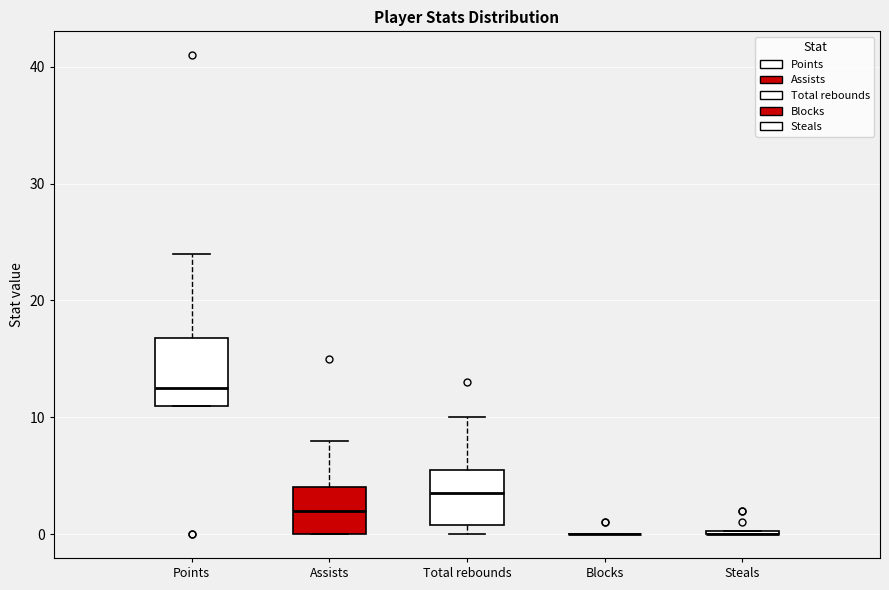

Reading left to right, read every box against the y-axis: the position of its median line, the range the box covers, and the ends of its whiskers. The values are not printed on the chart, so give them approximately, as read against the axis.

Points: median 13, box 11 to 17, whiskers 11 to 24
Assists: median 2, box 0 to 4, whiskers 0 to 8
Total rebounds: median 4, box 1 to 6, whiskers 0 to 10
Blocks: box collapsed to a line at 0, whiskers 0 to 0
Steals: box collapsed to a line at 0, whiskers 0 to 0